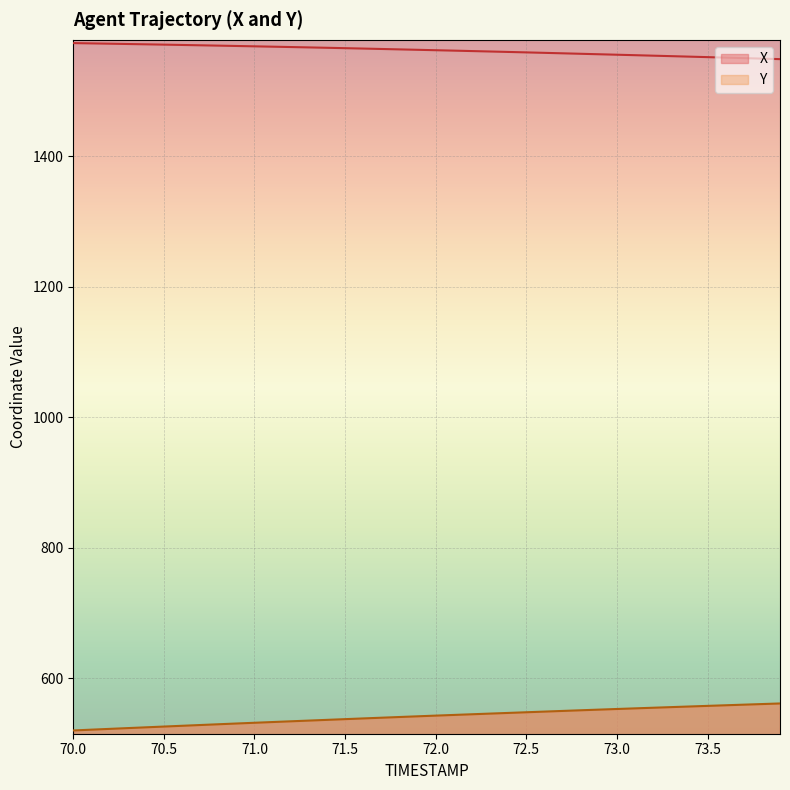

What is the difference between the maximum and minimum values in the Y series?

41.4